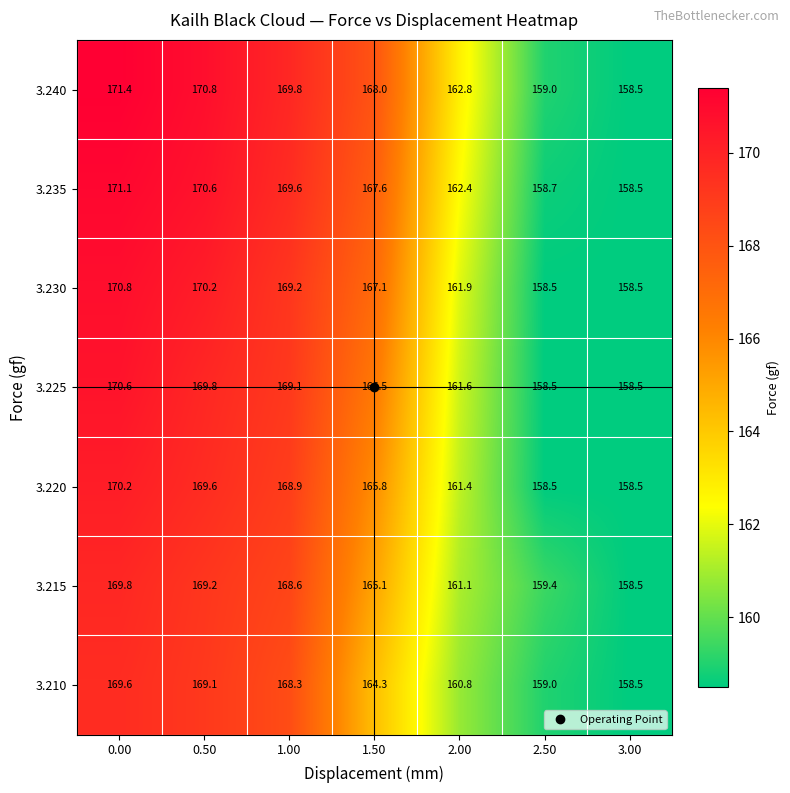

At which label is 3.220 closest to 164?

1.50